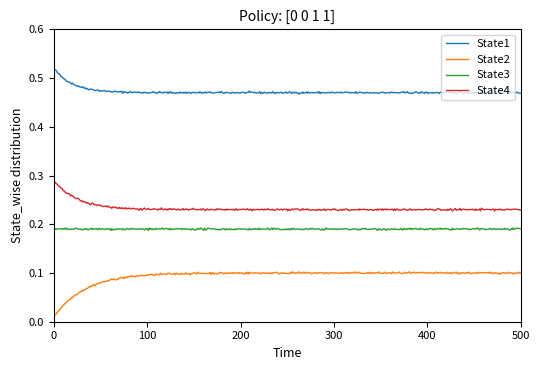

True or false: State1 and State4 intersect in this chart.

False